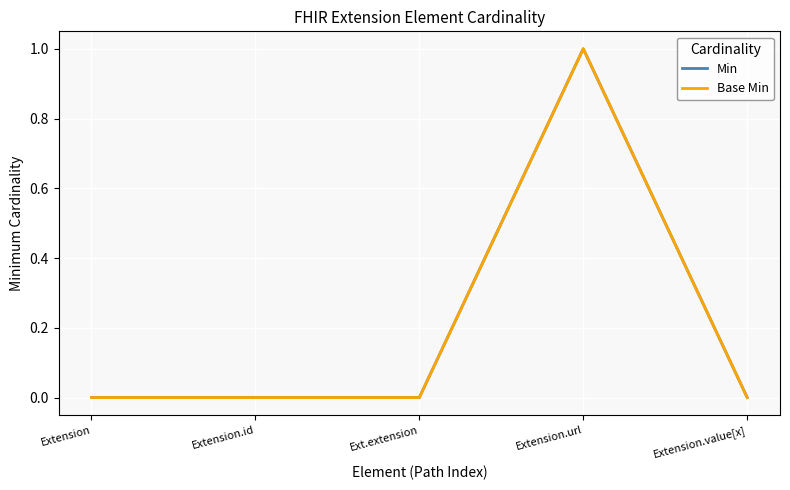

Does the chart display data point markers on the line(s)?

No